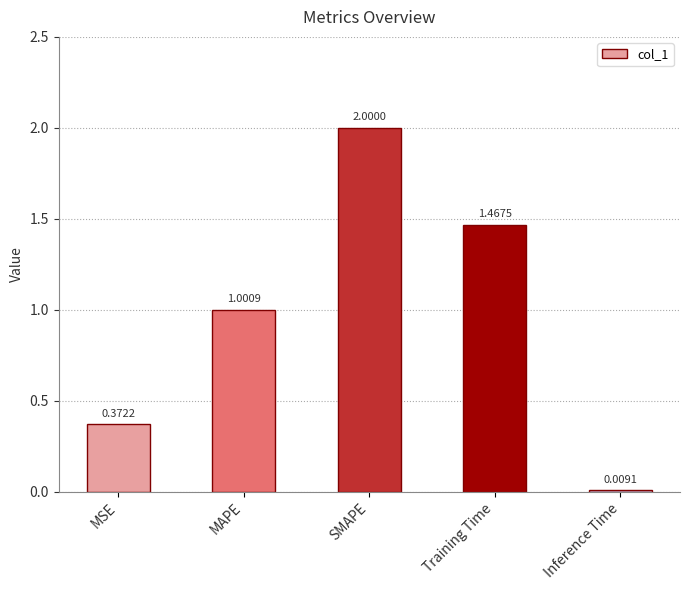

What is the difference between the maximum and minimum values?

2.0